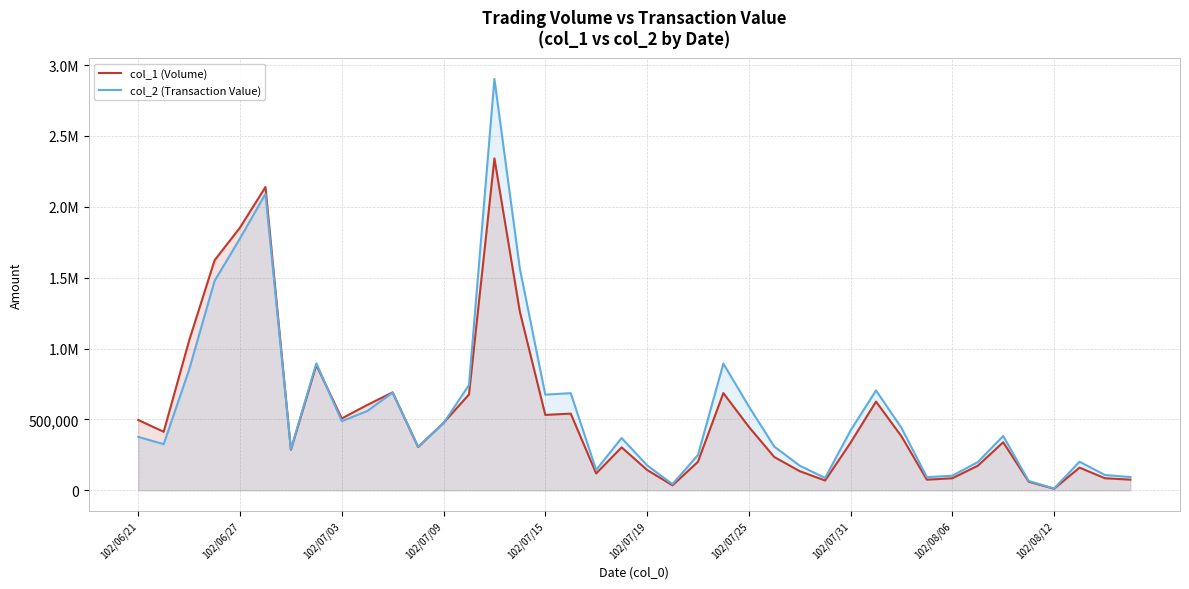

True or false: col_2 (Transaction Value) has more than 0 interior local peaks.

True